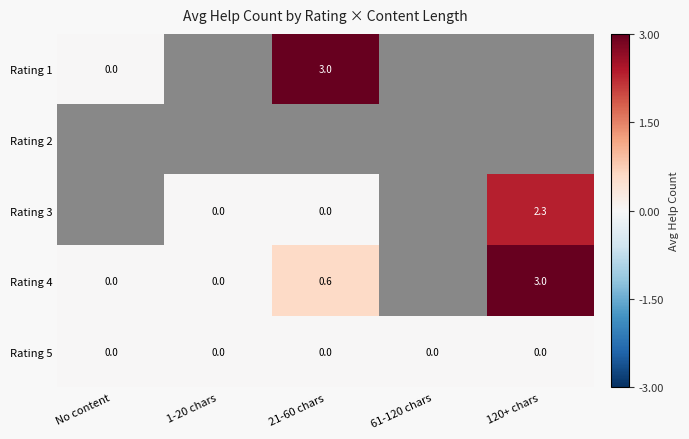

Is the value of Rating 1 at No content greater than the value of Rating 4 at 21-60 chars?

No